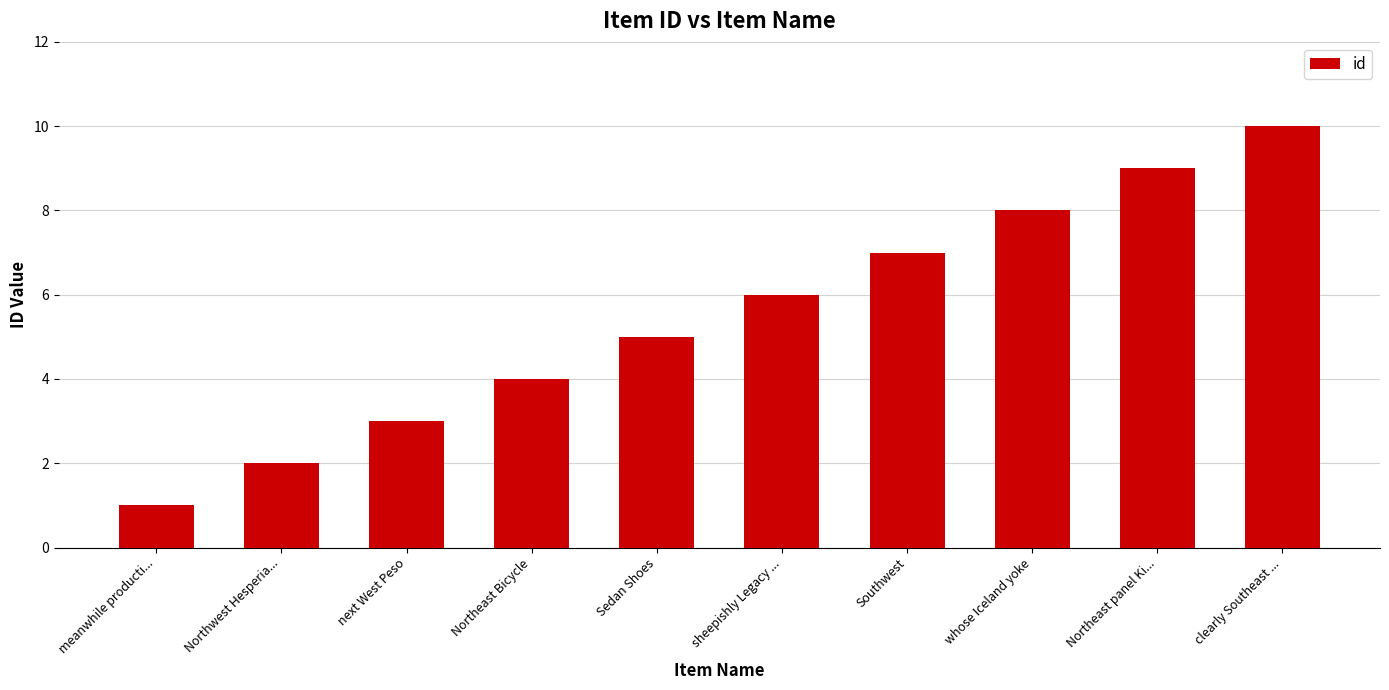

Reading right to left, extract all data points from this chart.

10	9	8	7	6	5	4	3	2	1